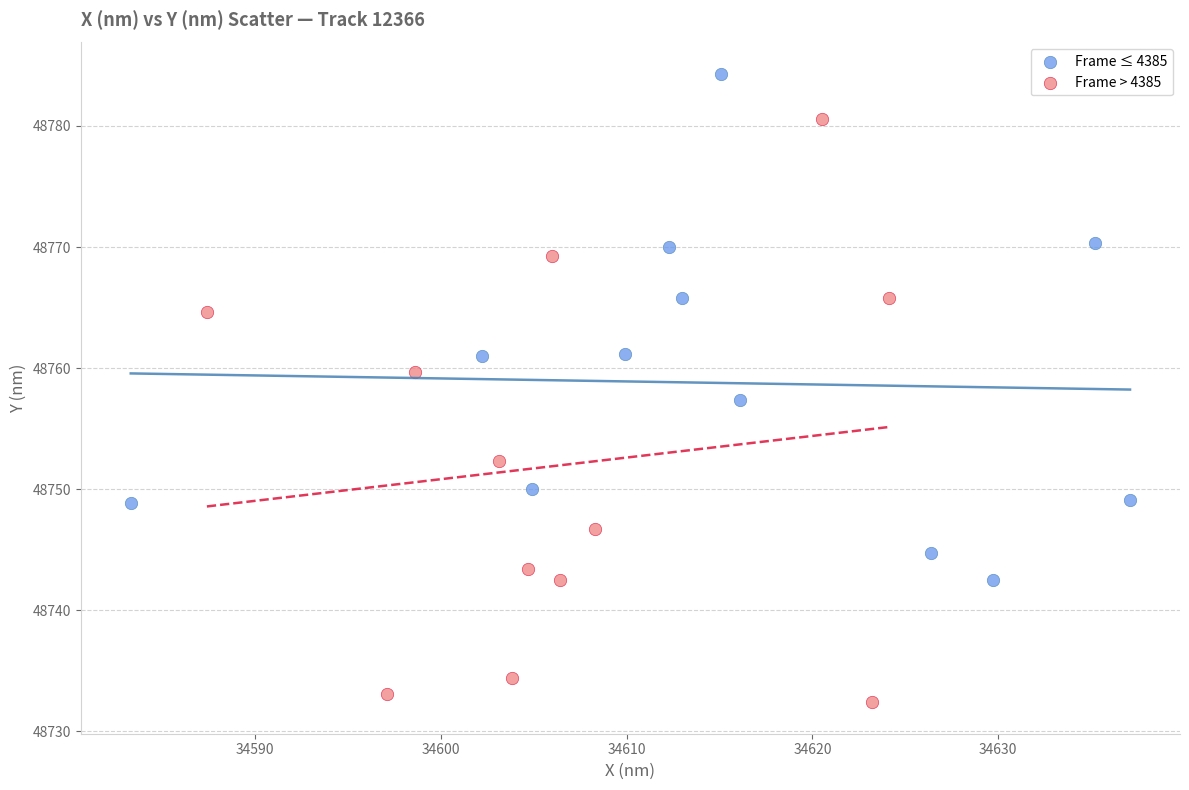

Which series reaches the minimum Y coordinate?

Frame > 4385